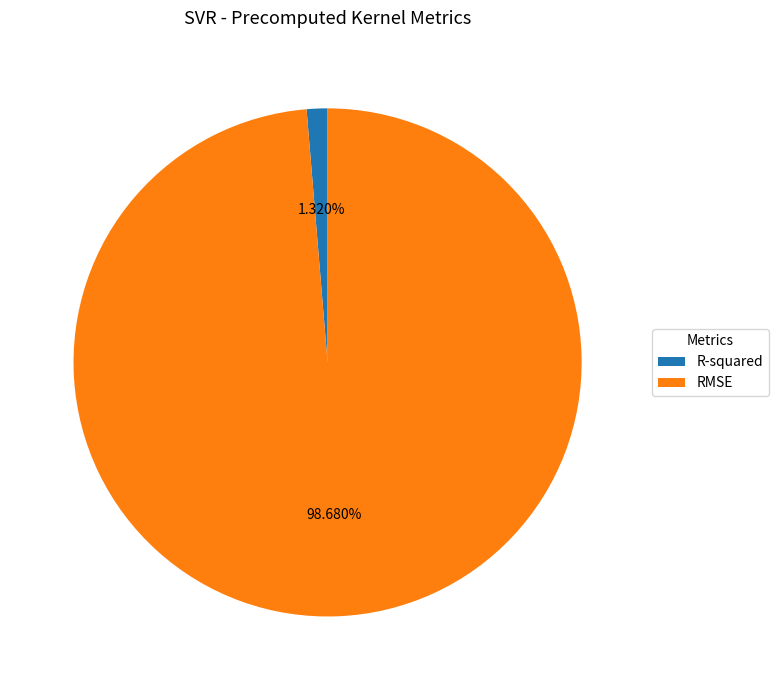

To the nearest percent, what is the average slice percentage?

50%